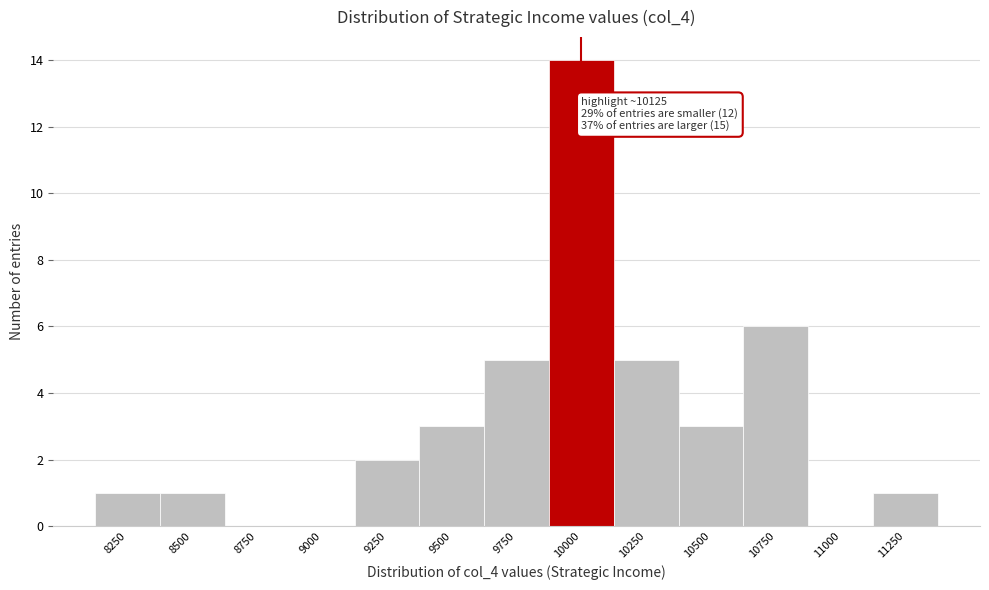

Reading right to left, extract all data points from this chart.

11250=1	11000=0	10750=6	10500=3	10250=5	10000=14	9750=5	9500=3	9250=2	9000=0	8750=0	8500=1	8250=1